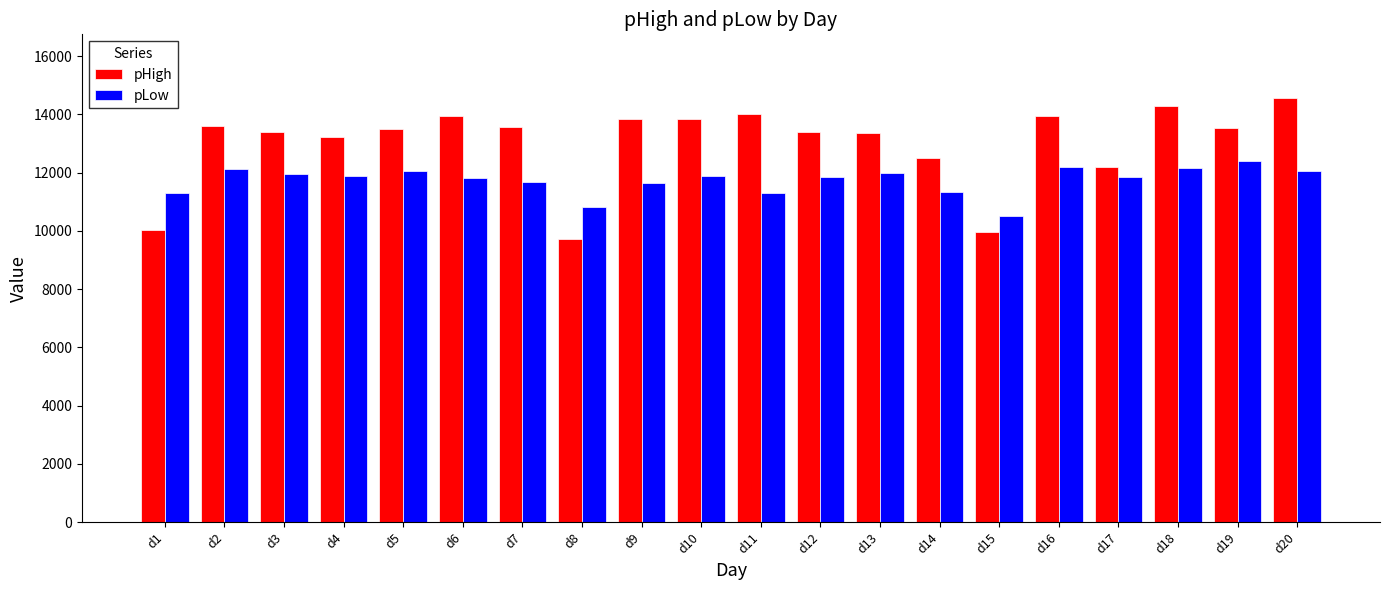

What is the difference between the second highest and second lowest values in the pHigh series?

4316.7